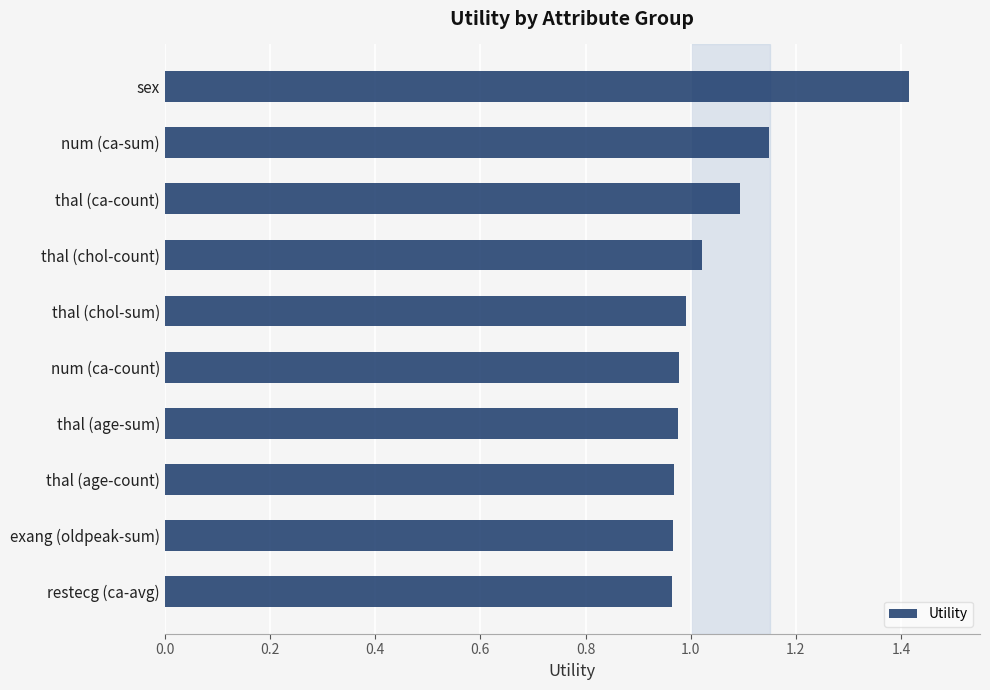

What is the label of the 1st bar from the top?

sex